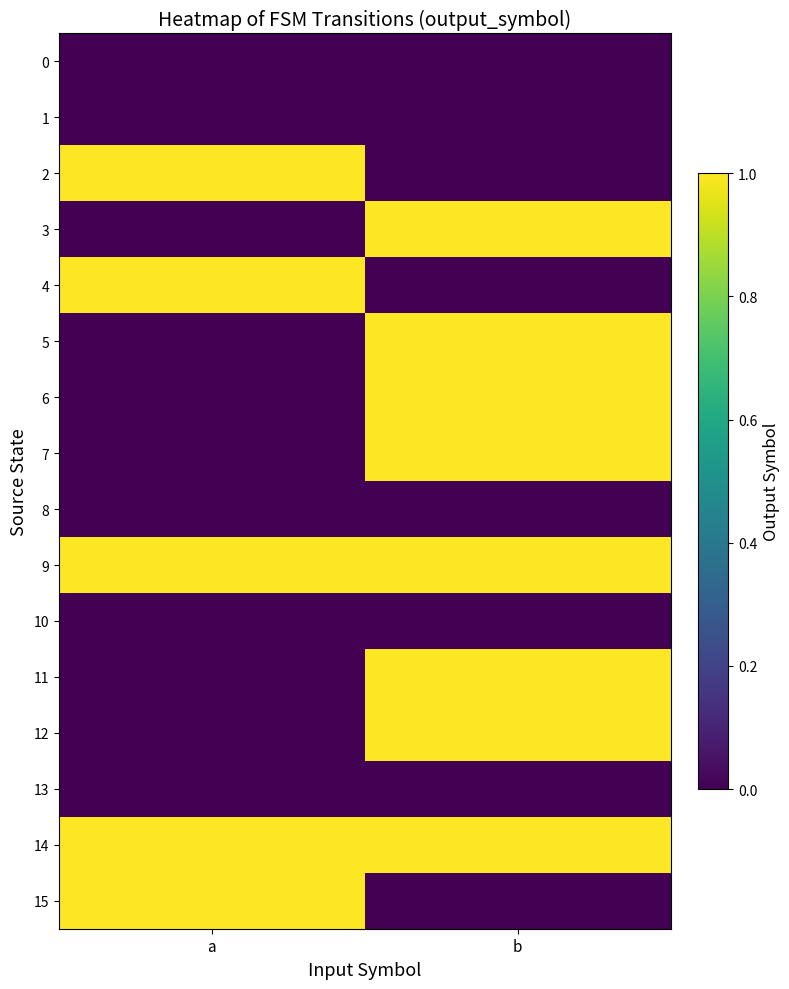

Which series changed the most between a and b?

2